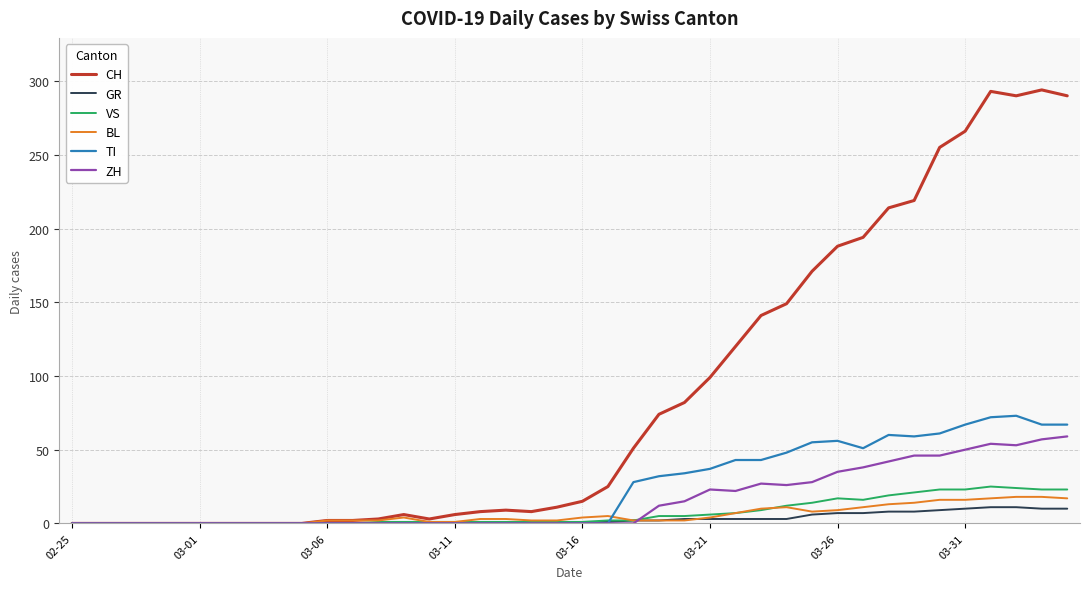

Which series has the widest spread of values?

CH